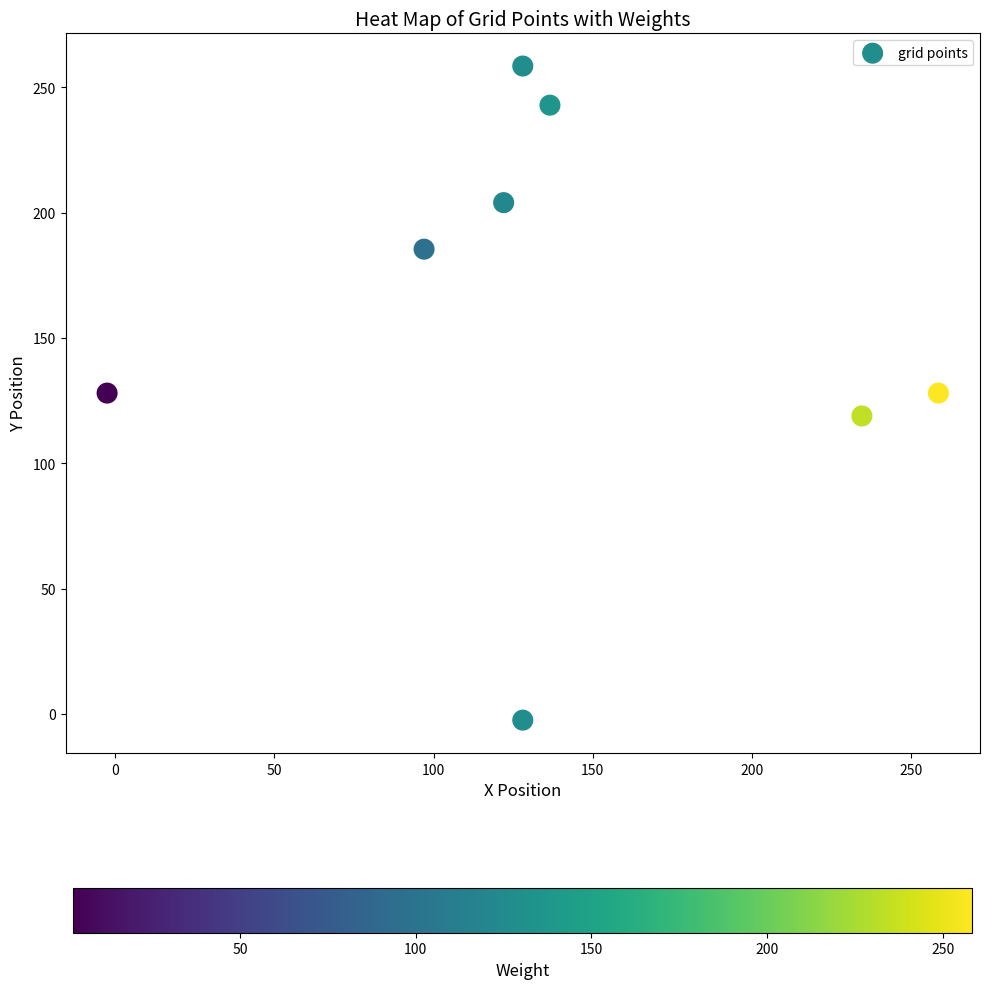

What is the range of X values (max minus min)?

261.0